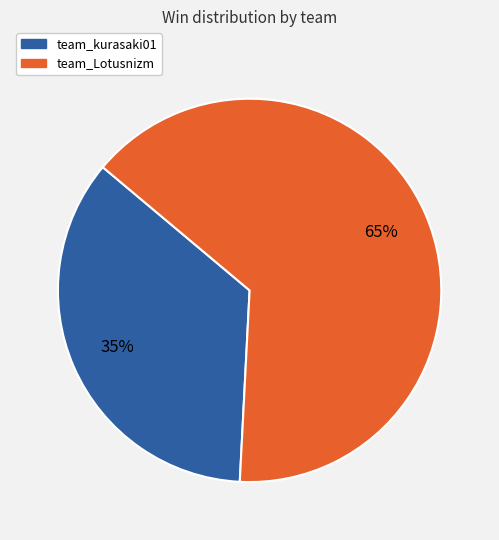

Which has a higher value, team_Lotusnizm or team_kurasaki01?

team_Lotusnizm